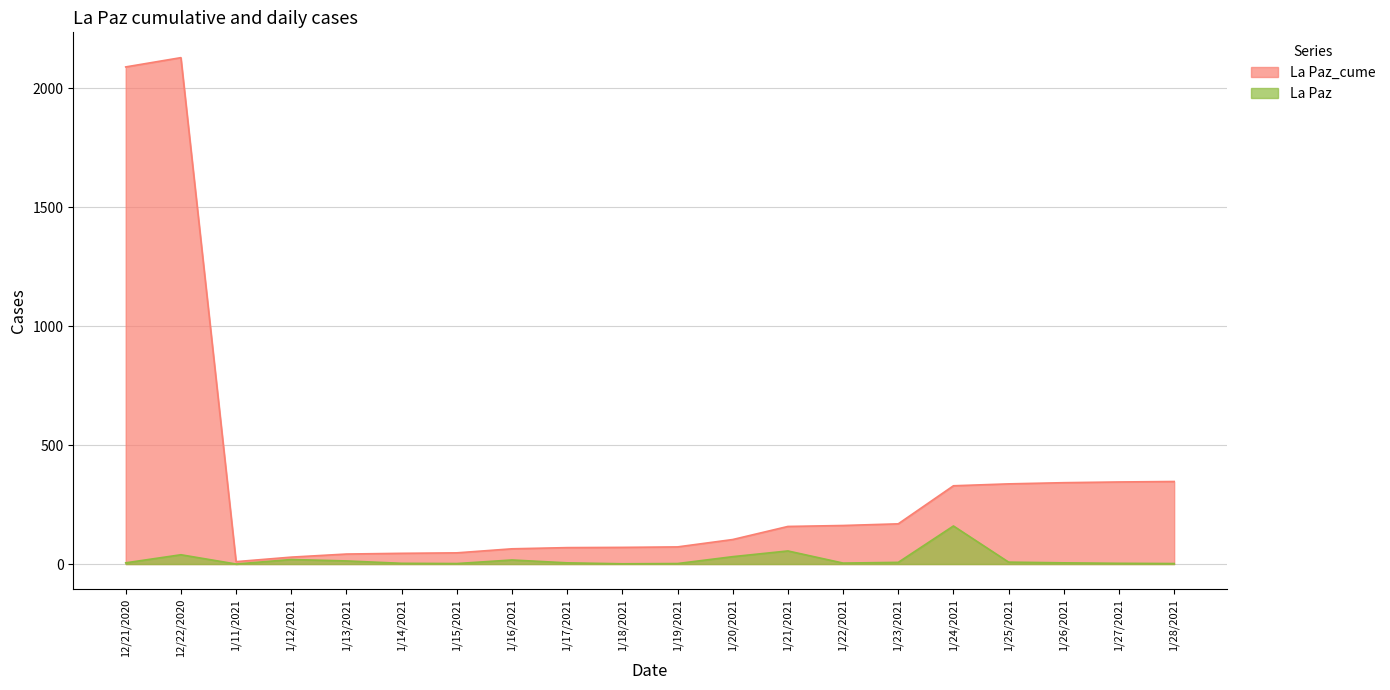

True or false: La Paz and La Paz_cume cross at least once.

False